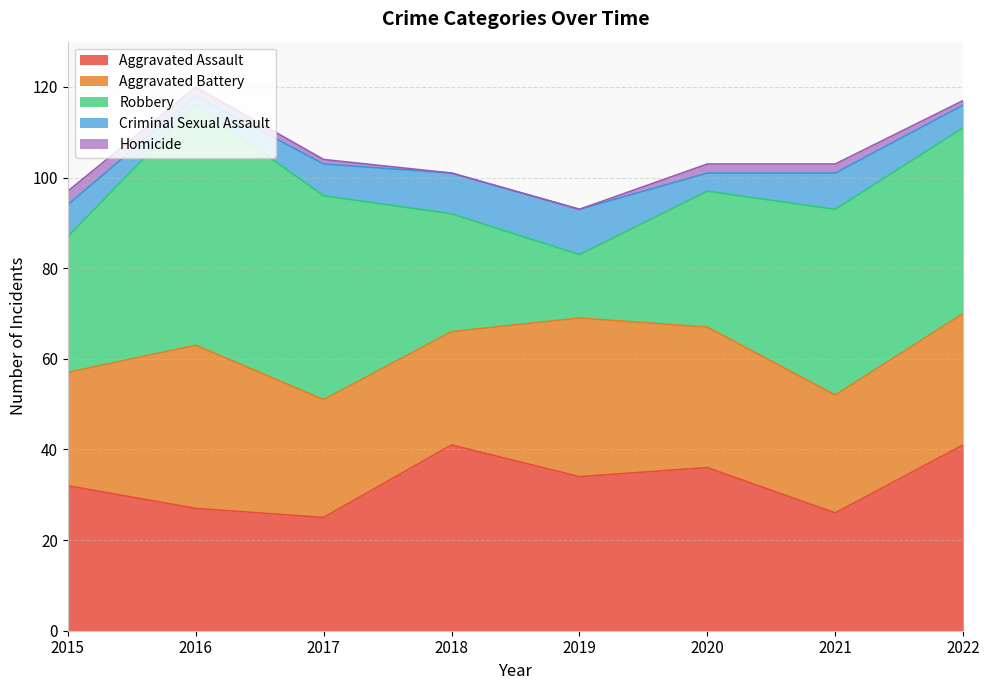

True or false: Robbery and Aggravated Assault intersect in this chart.

True